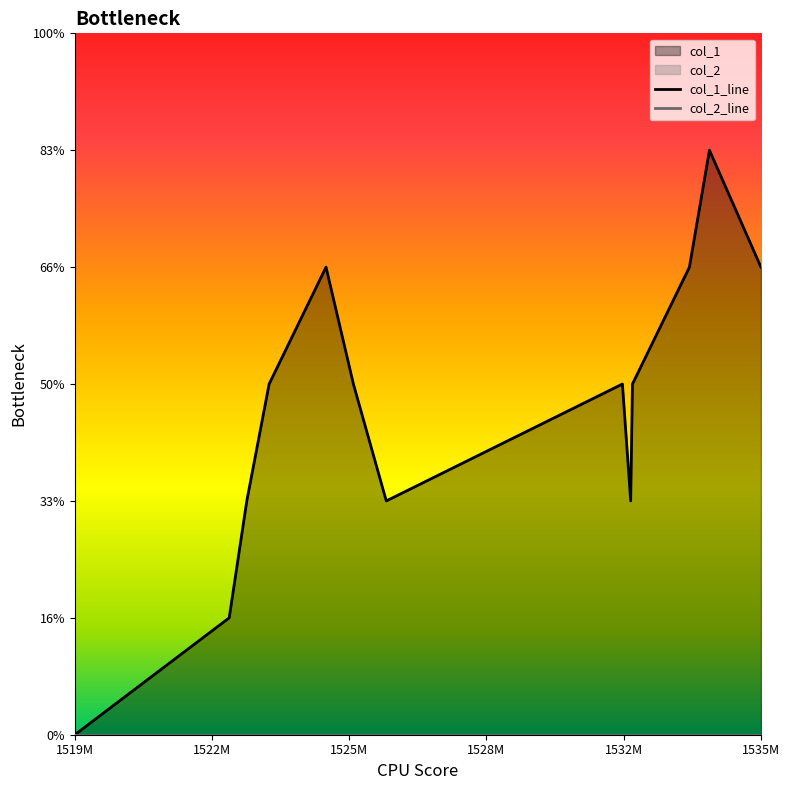

What is the average value?

3